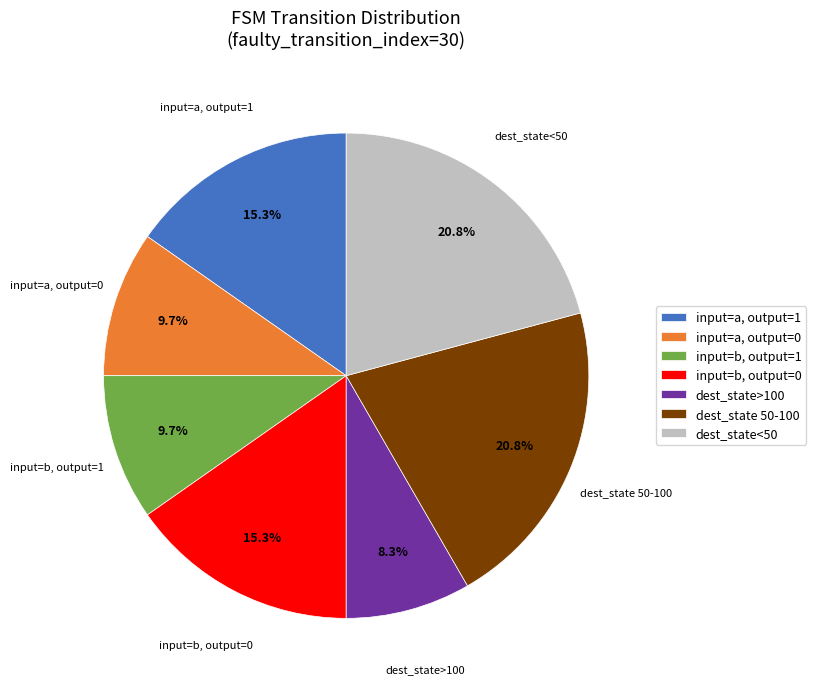

Does any single category account for the majority?

No